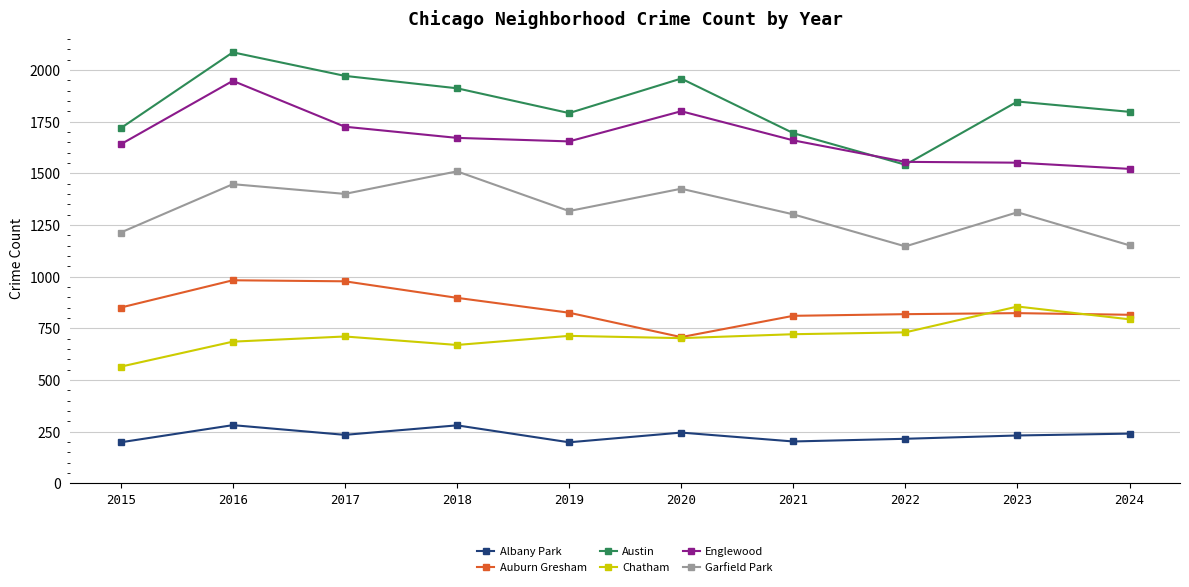

What is the average value of the Garfield Park series?

1323